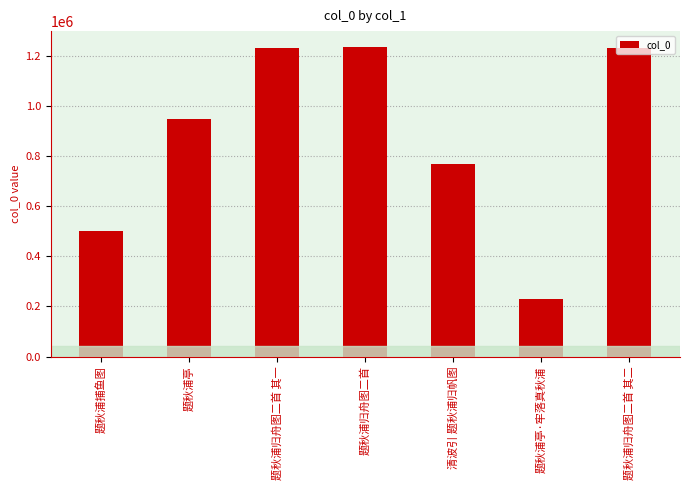

What is the approximate value at 题秋浦归舟图二首 其一, to the nearest 50?

1231750